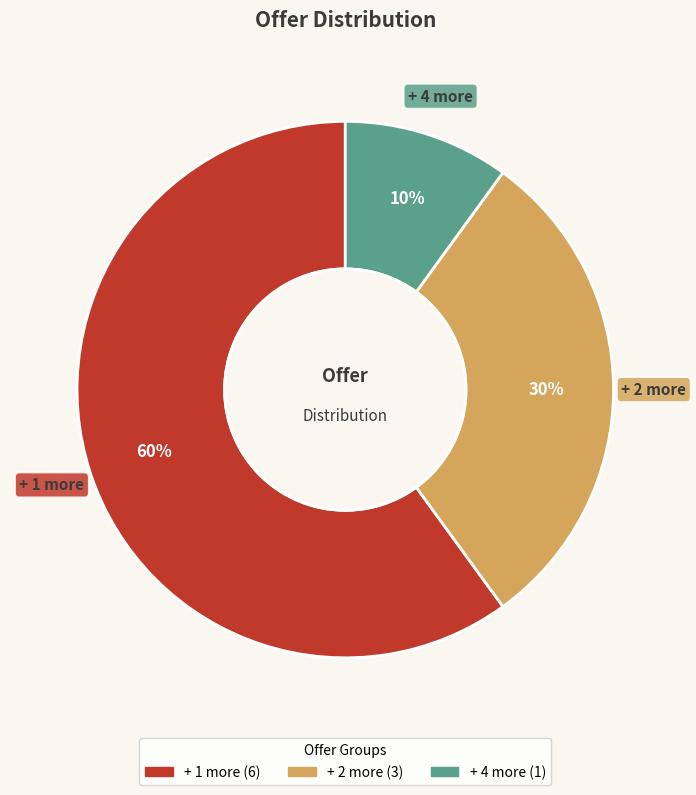

To the nearest percent, what is the average slice percentage?

33%